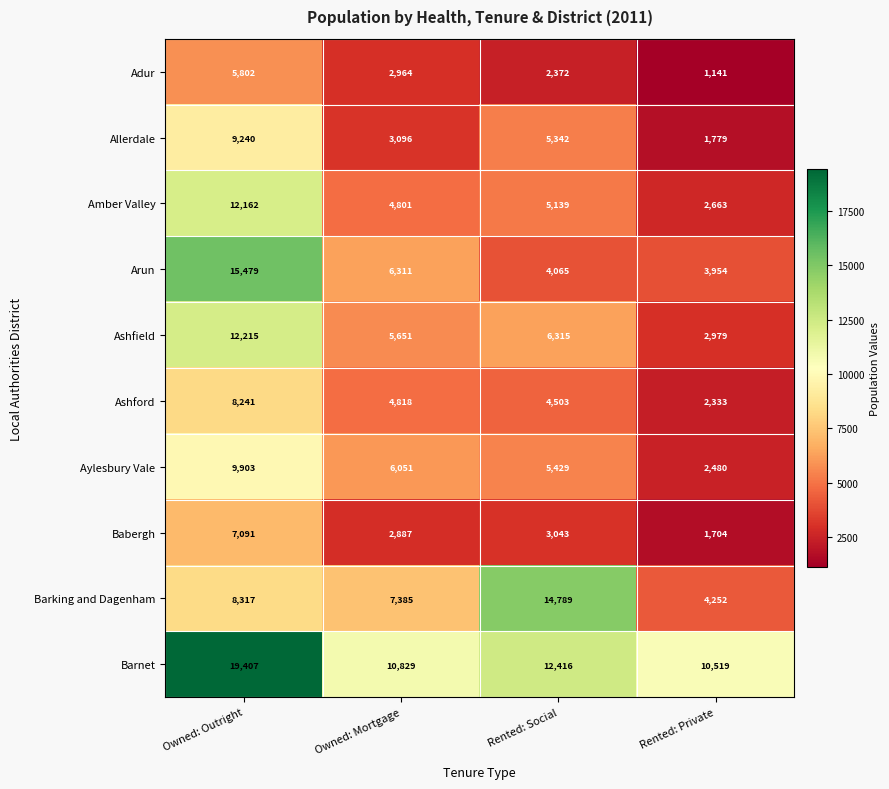

Between Owned: Outright and Rented: Social, which series saw the biggest shift?

Arun